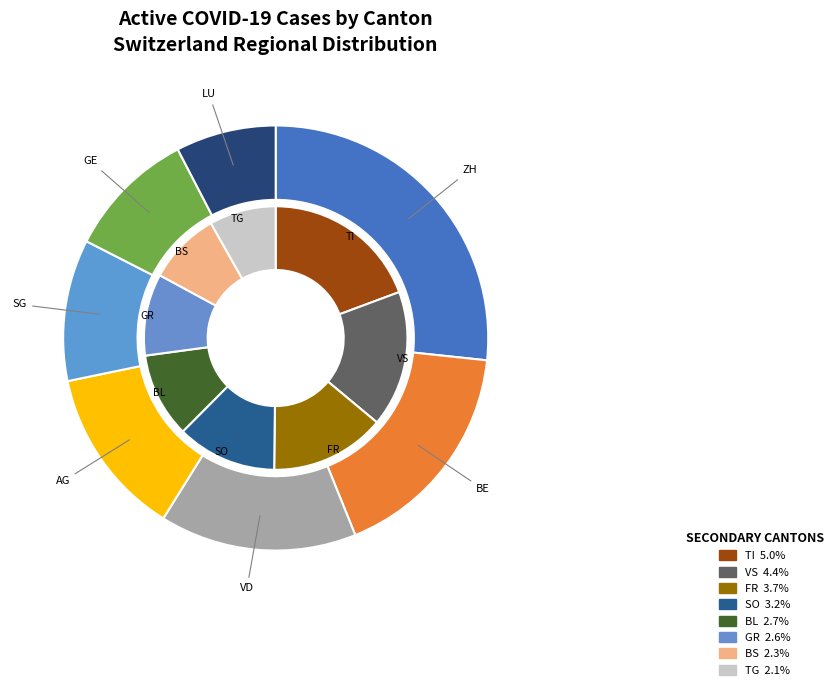

Rank the categories by value from lowest to highest.

TG, BS, GR, BL, SO, FR, VS, TI, LU, GE, SG, AG, VD, BE, ZH